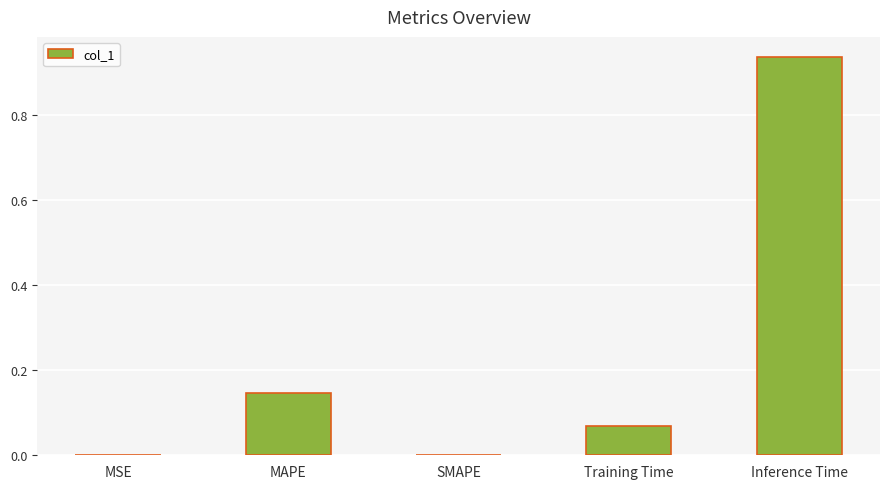

Is it true that the value at SMAPE is 0.5?

False